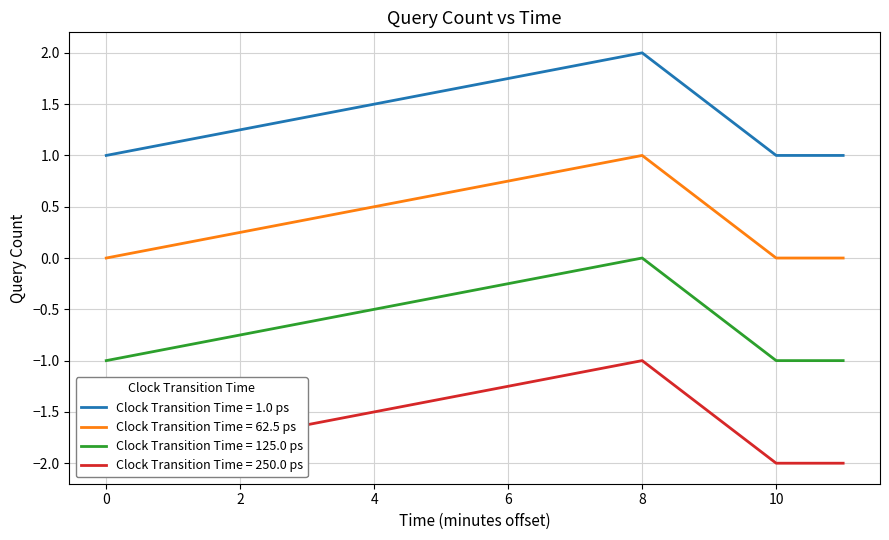

Which series has the largest total across all categories?

Clock Transition Time = 1.0 ps